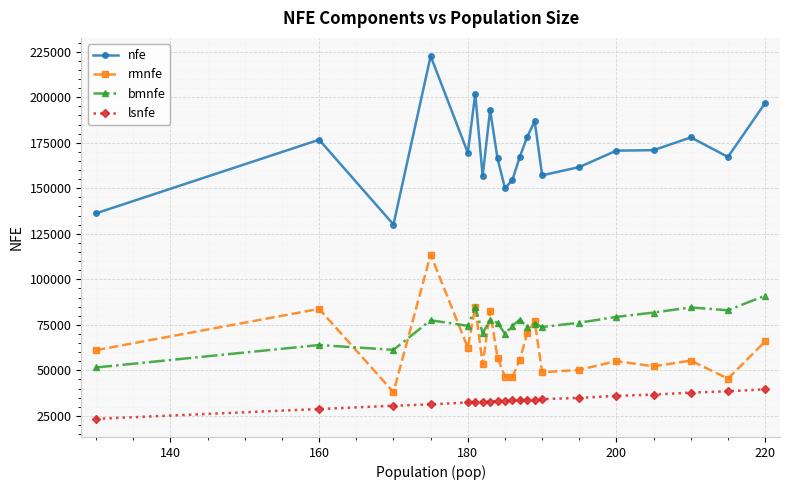

Is this an area chart (filled region under the line)?

No